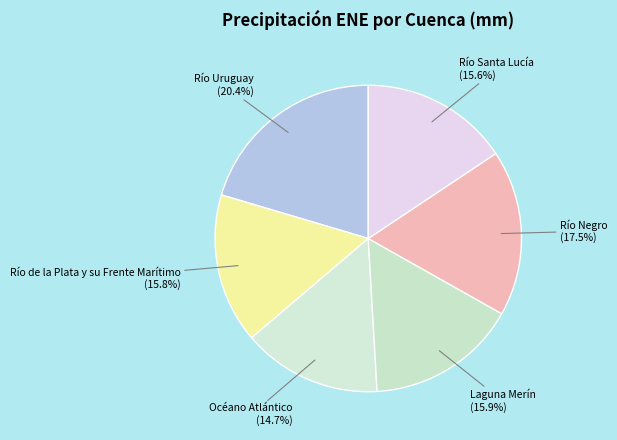

Which has a higher value, Océano Atlántico or Laguna Merín?

Laguna Merín